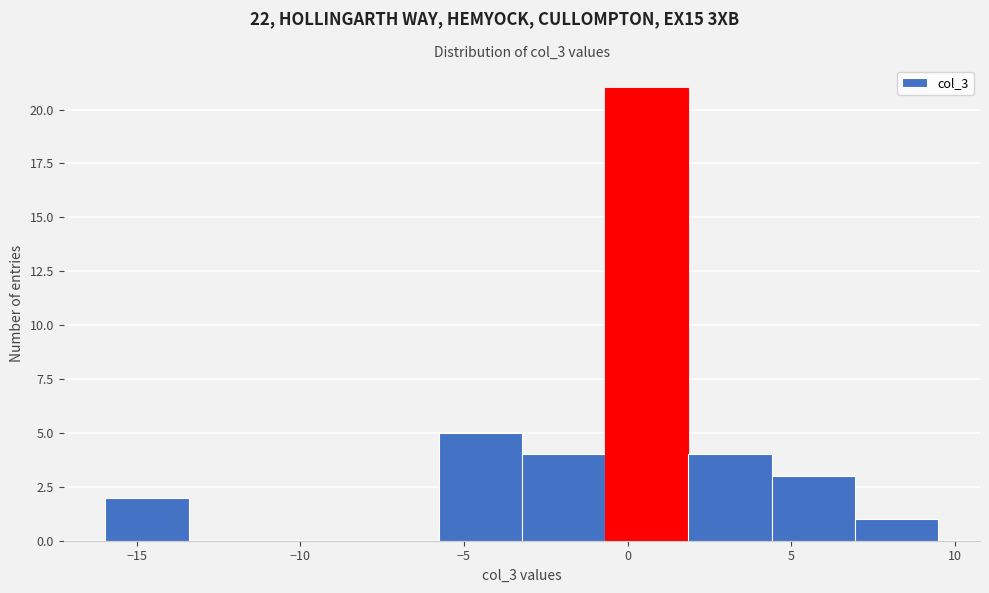

Reading left to right, list every bar in this chart as the range it spans on the x-axis followed by its height. Neither the bar edges nor the heights are printed on the chart, so give them approximately, as read against the axes.

-16.0 to -13.5: 2
-13.5 to -11.0: 0
-11.0 to -8.5: 0
-8.5 to -6.0: 0
-6.0 to -3.0: 5
-3.0 to -0.5: 4
-0.5 to 2.0: 21
2.0 to 4.5: 4
4.5 to 7.0: 3
7.0 to 9.5: 1